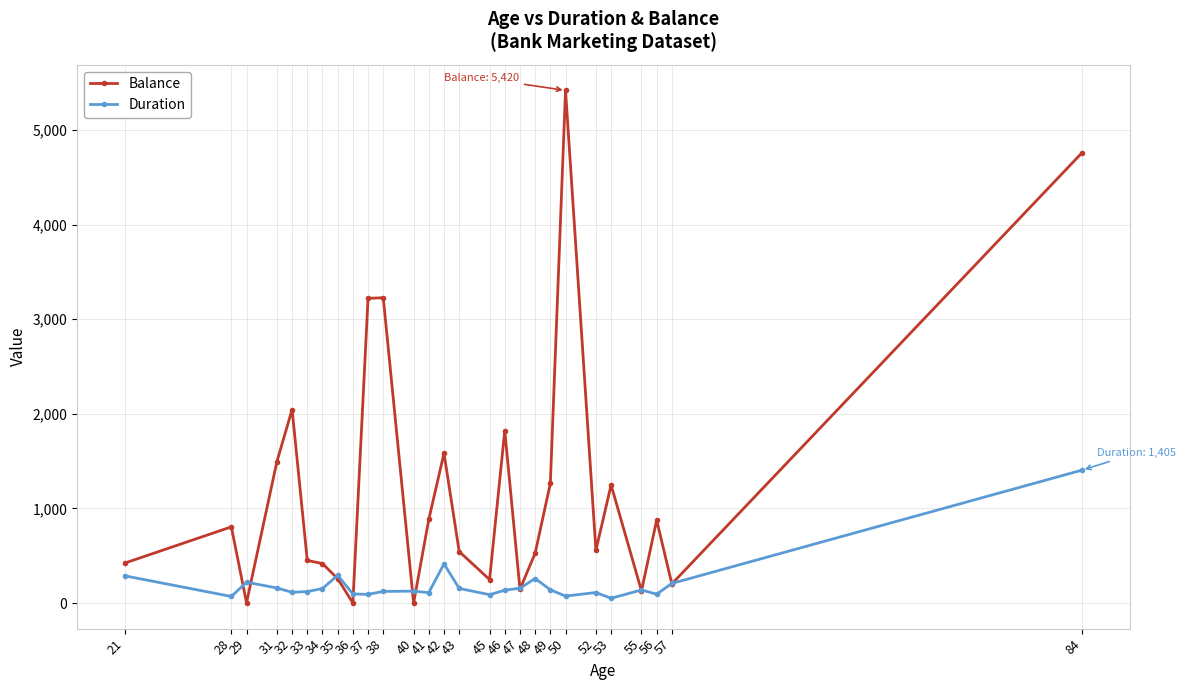

The Balance series shows 1510 at 41. True or false?

False